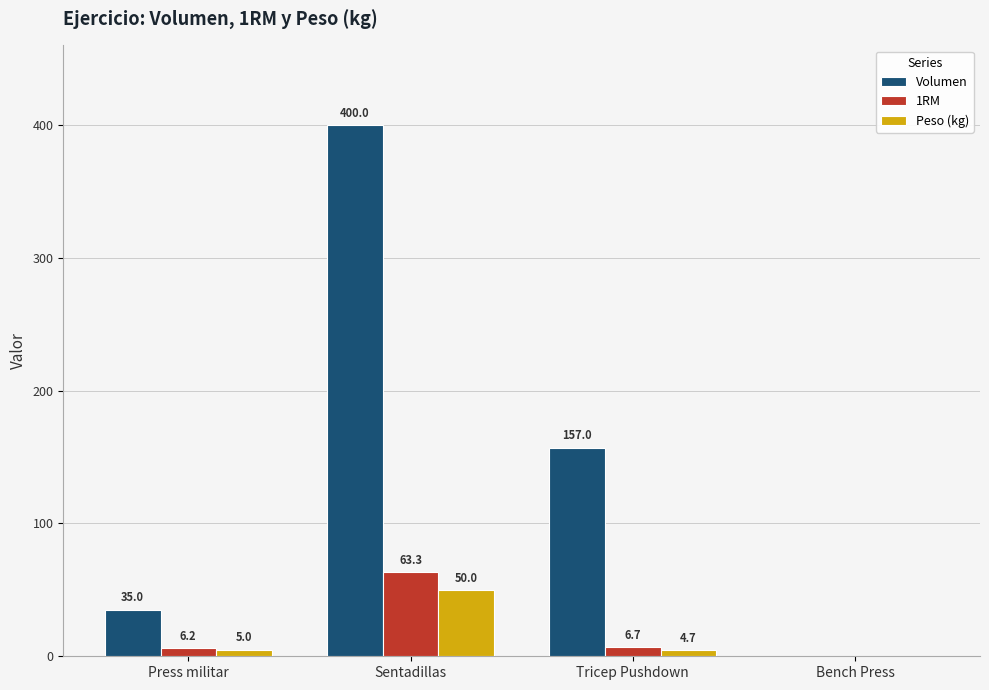

What is the maximum value for Volumen?

400.0